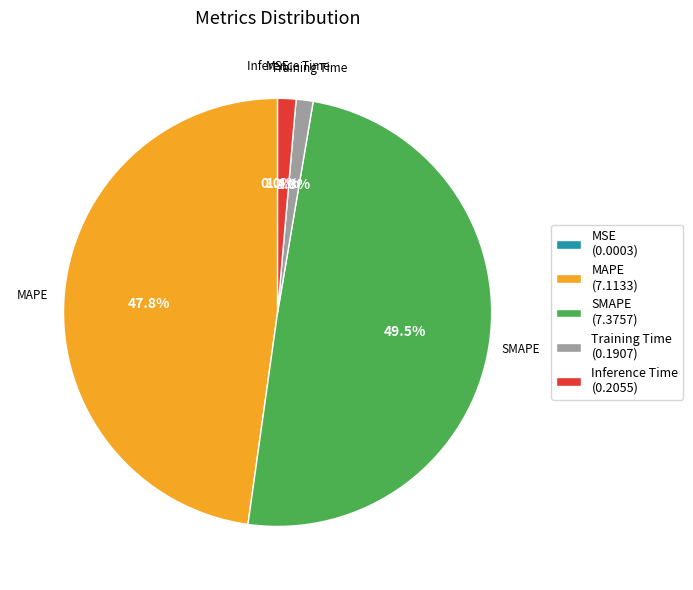

Is the sum of MAPE (7.1133) and Training Time (0.1907) greater than half?

No